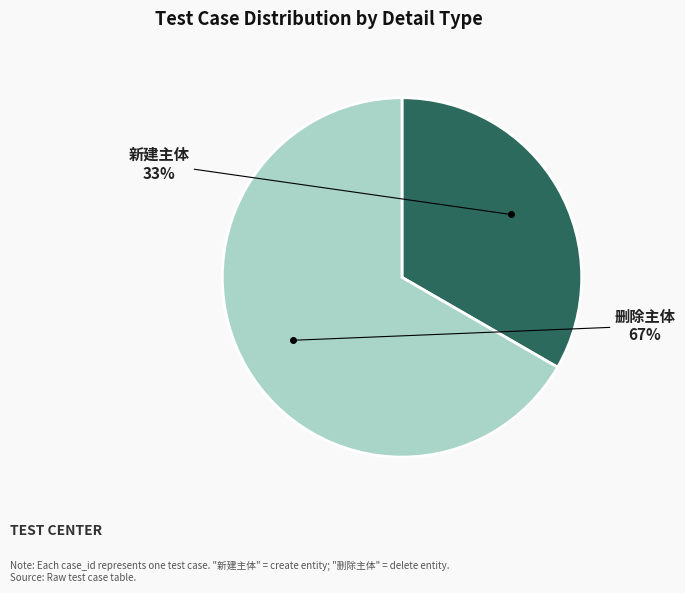

Which slice is the smallest?

新建主体